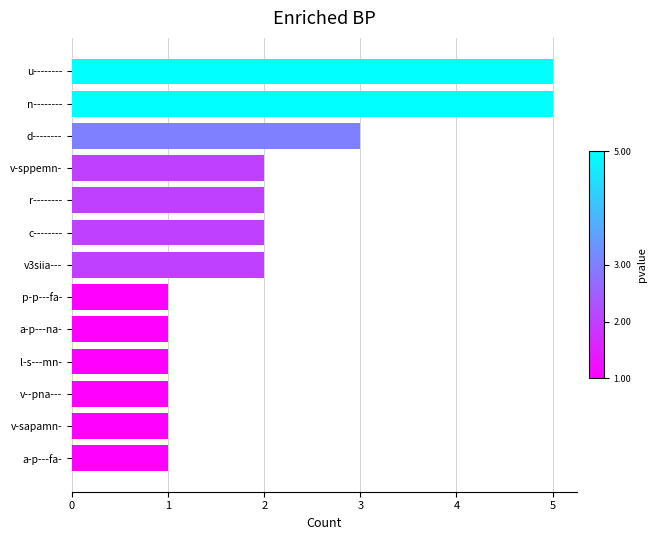

Which has a higher value, v-sapamn- or d--------?

d--------